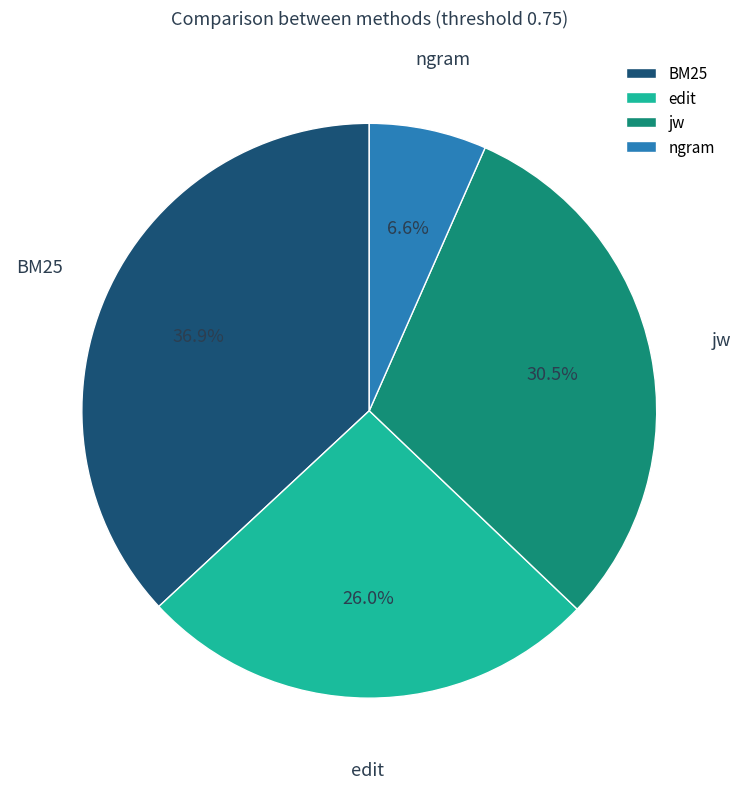

Combined, what portion of the pie is edit and ngram?

32.6%